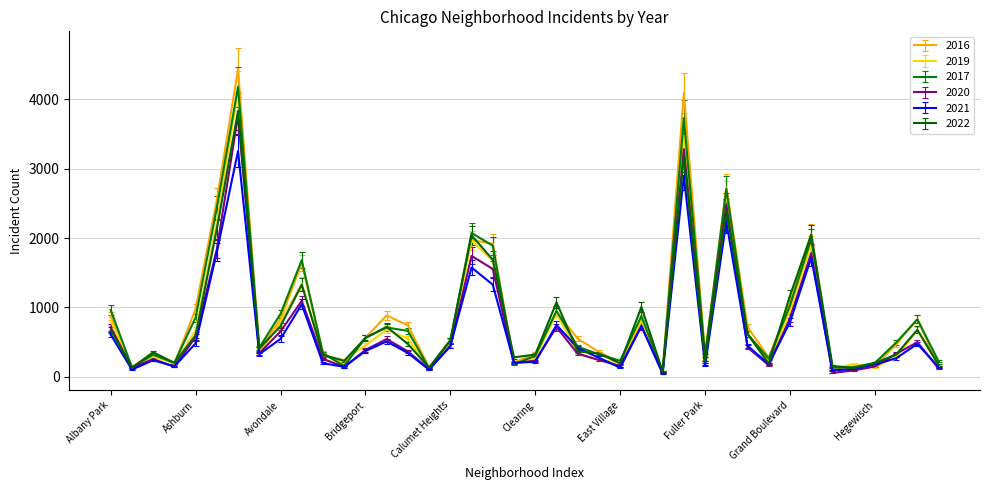

What is the greatest value displayed?

4437